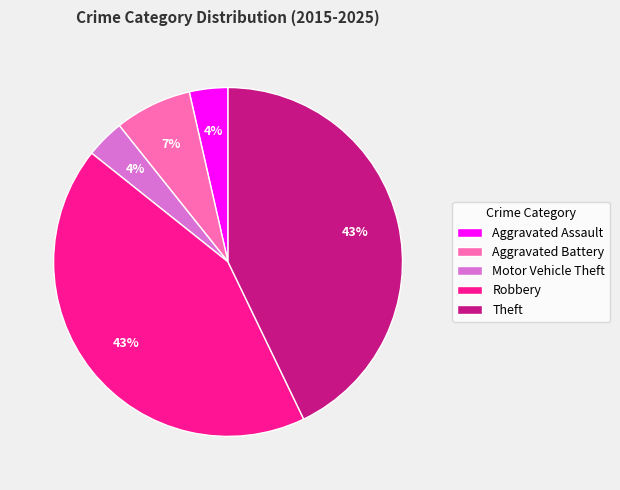

To the nearest percent, what is the average slice percentage?

20%